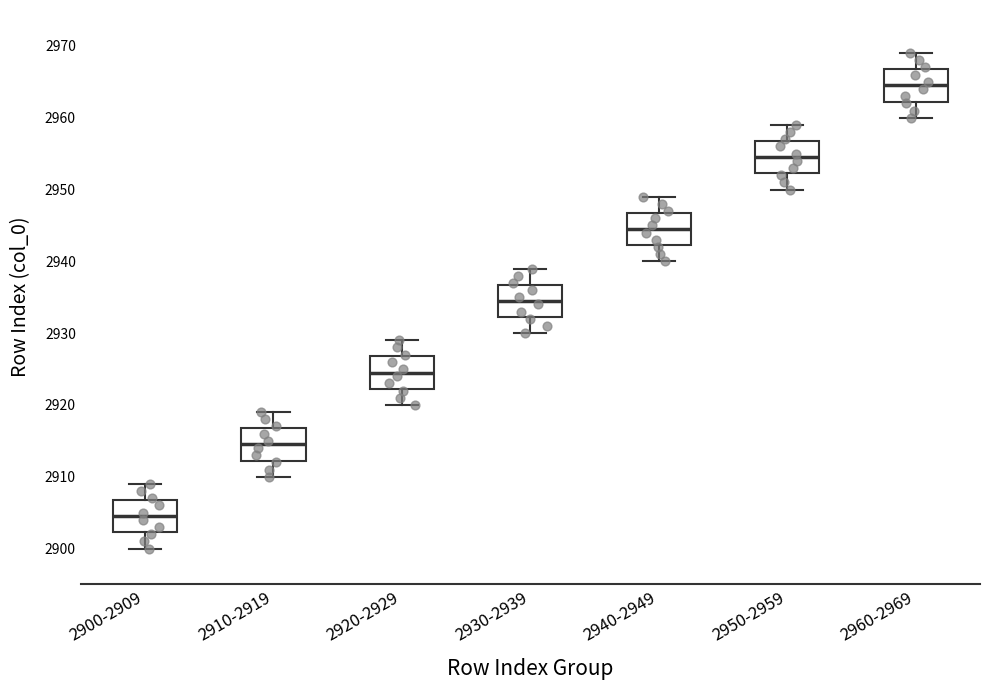

Where does the upper whisker of the box for 2960-2969 end on the y-axis? The values are not printed on the chart, so give them approximately, as read against the axis.

2969